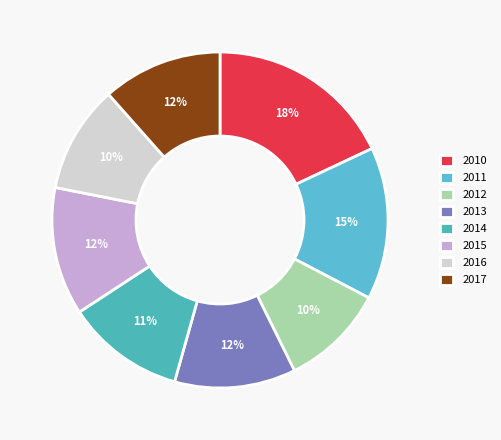

Is it true that 2010 is 25% of the pie?

False